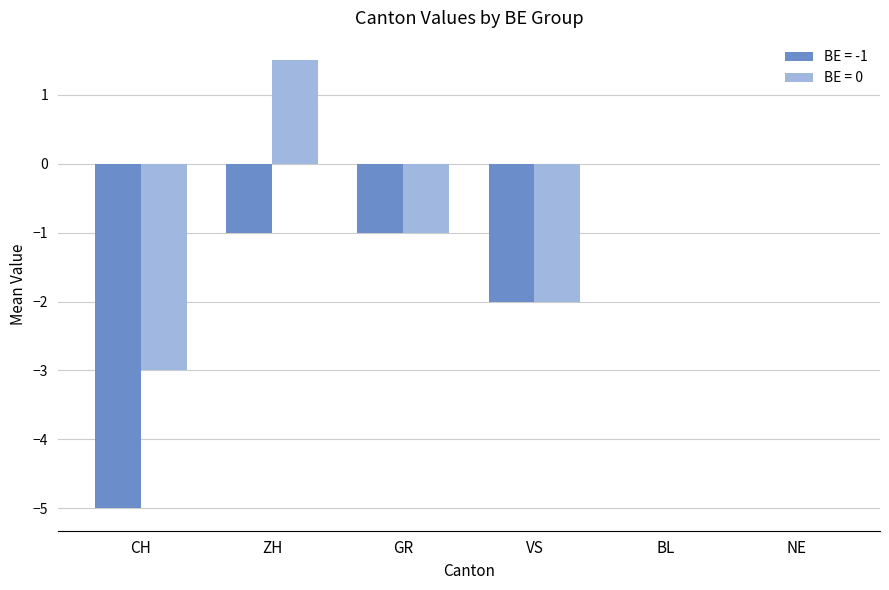

Are the bars horizontal?

No